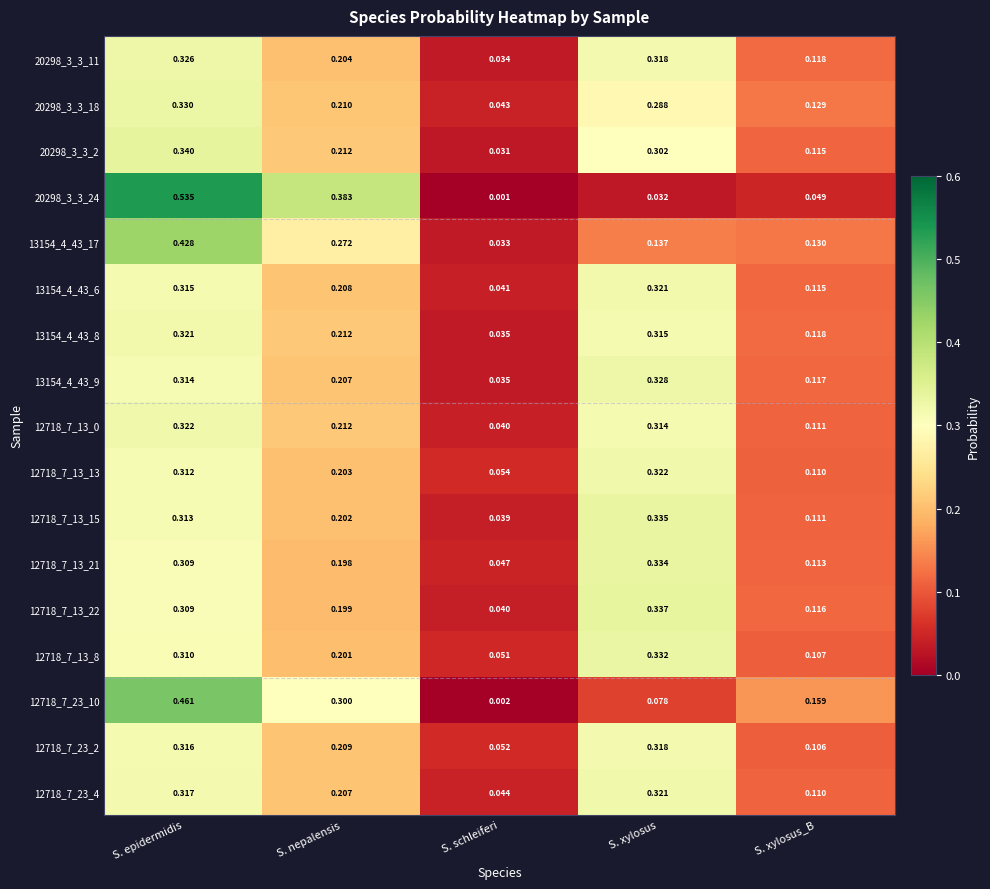

At which label does 12718_7_13_8 reach its peak?

S. xylosus